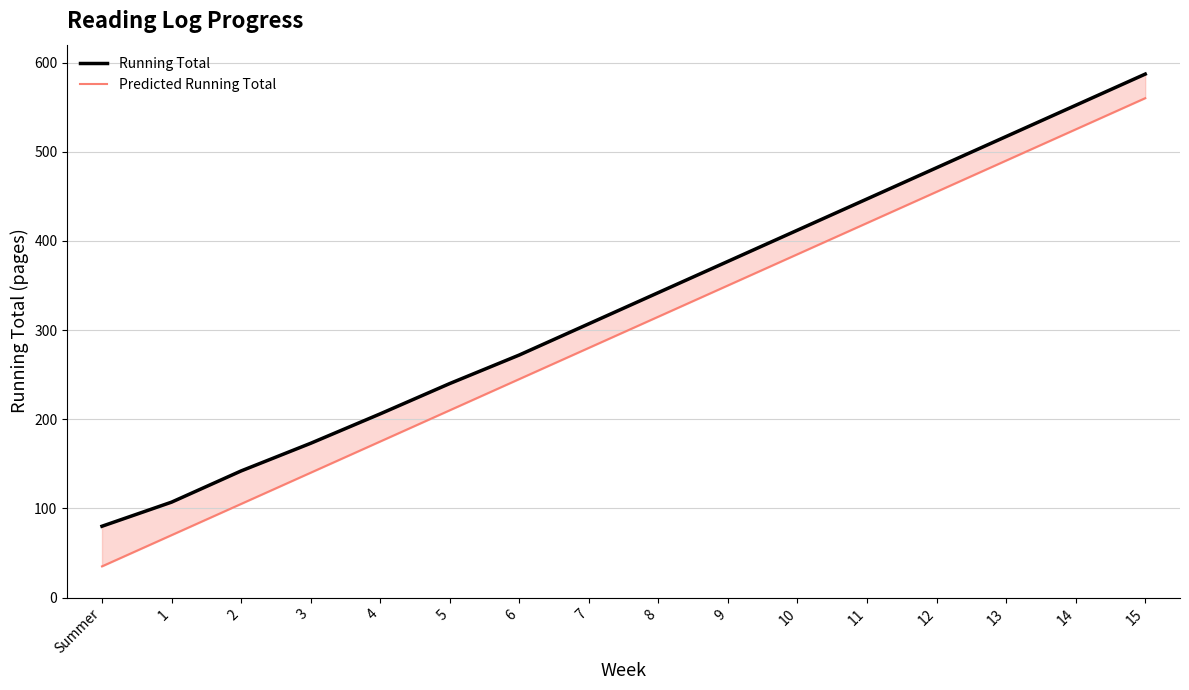

Reading right to left, transcribe all the data shown in this chart.

Running Total: 587	552	517	482	447	412	377	342	307	272	240	206	173	142	107	80
Predicted Running Total: 560	525	490	455	420	385	350	315	280	245	210	175	140	105	70	35